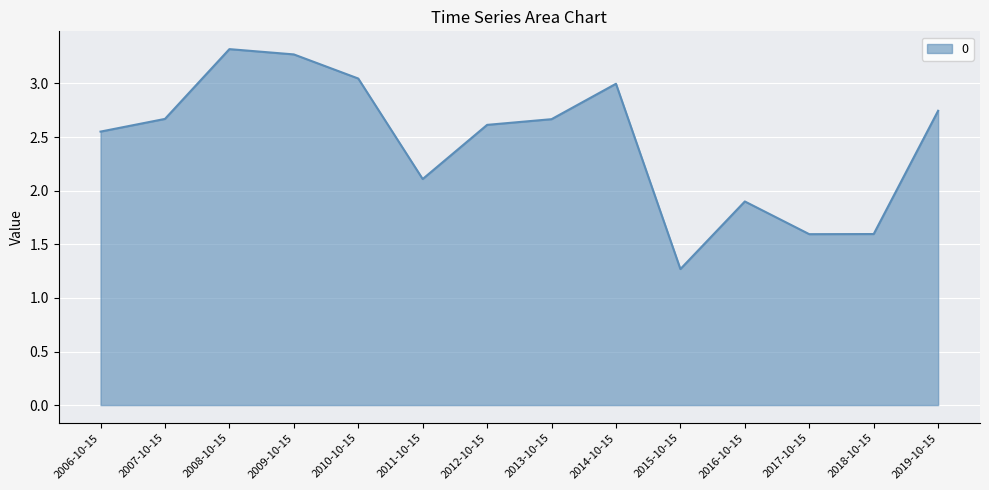

What is the smallest value displayed?

1.3